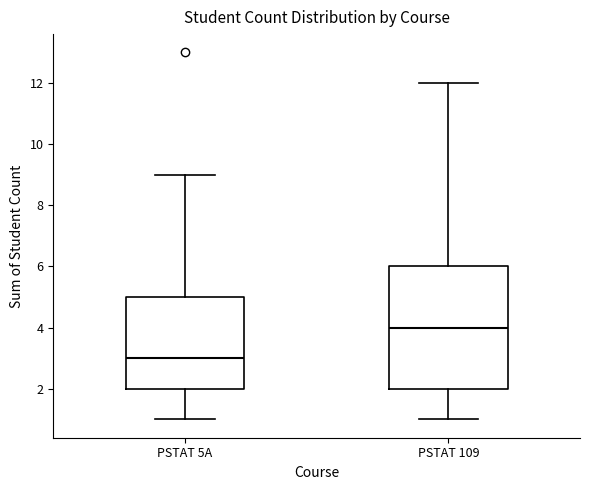

Reading left to right, transcribe this box plot: for each box, give where its median line is, the range the box spans, and where its two whiskers end, as read against the y-axis. The values are not printed on the chart, so give them approximately, as read against the axis.

PSTAT 5A: median 3, box 2 to 5, whiskers 1 to 9
PSTAT 109: median 4, box 2 to 6, whiskers 1 to 12